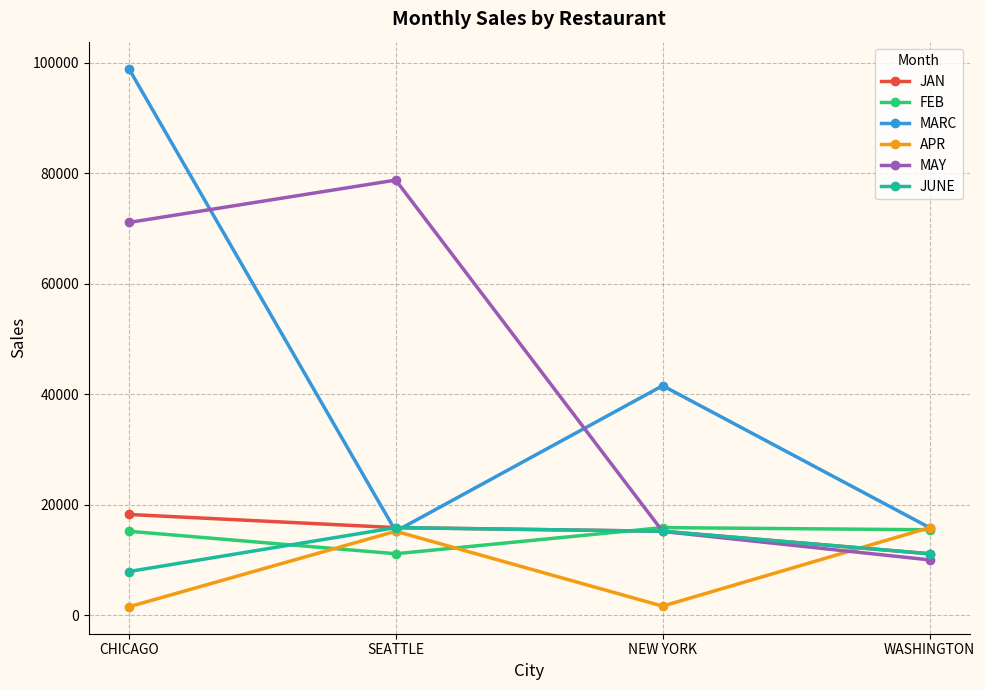

Rank the categories by MAY value from highest to lowest.

SEATTLE, CHICAGO, NEW YORK, WASHINGTON